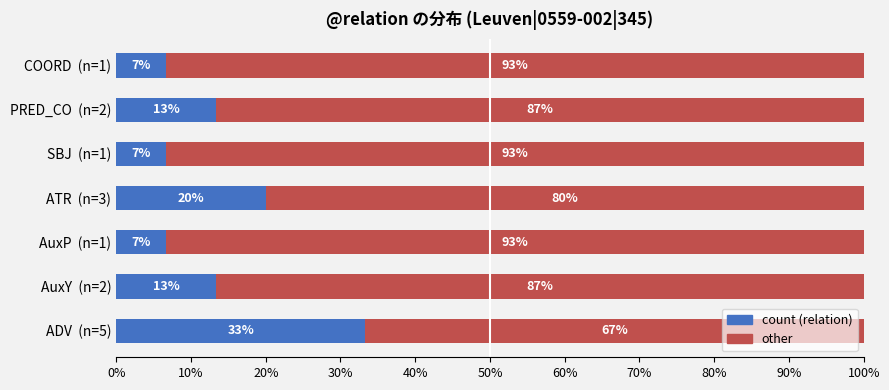

What is the total value across all series at AuxP  (n=1)?

100.0